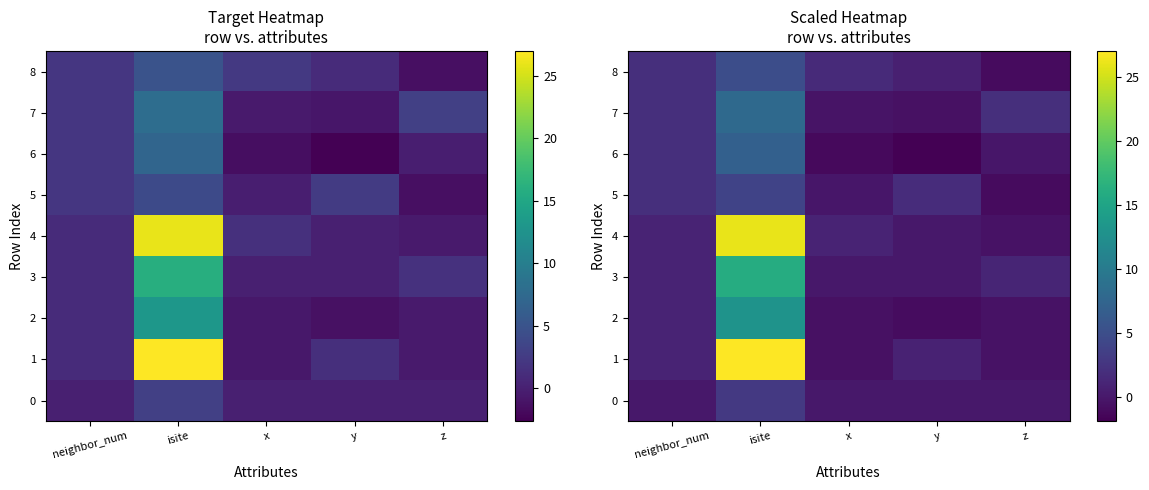

Which series has the largest total across all categories?

1